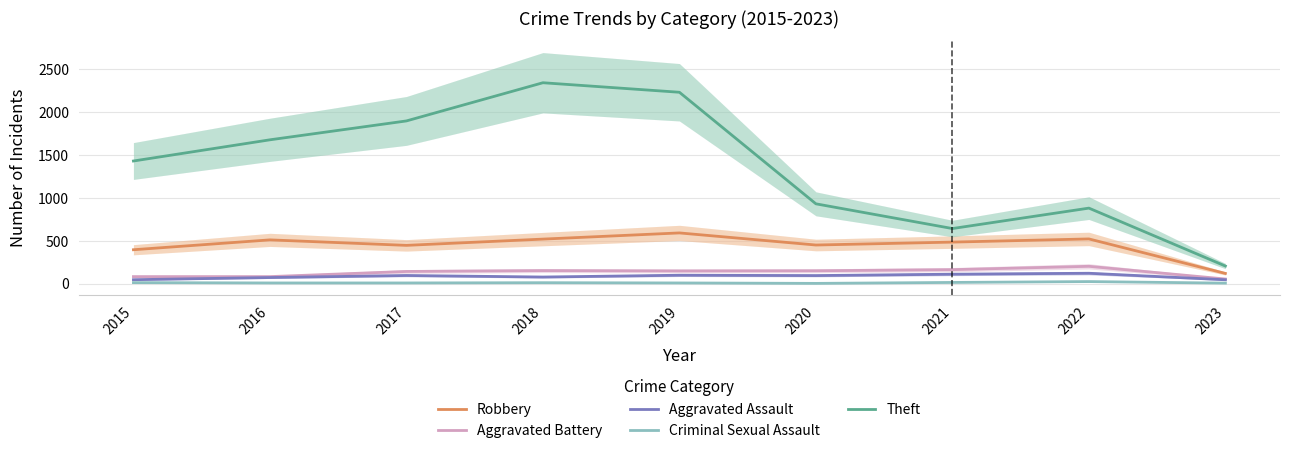

What are all the series names shown in the legend?

Robbery, Aggravated Battery, Aggravated Assault, Criminal Sexual Assault, Theft